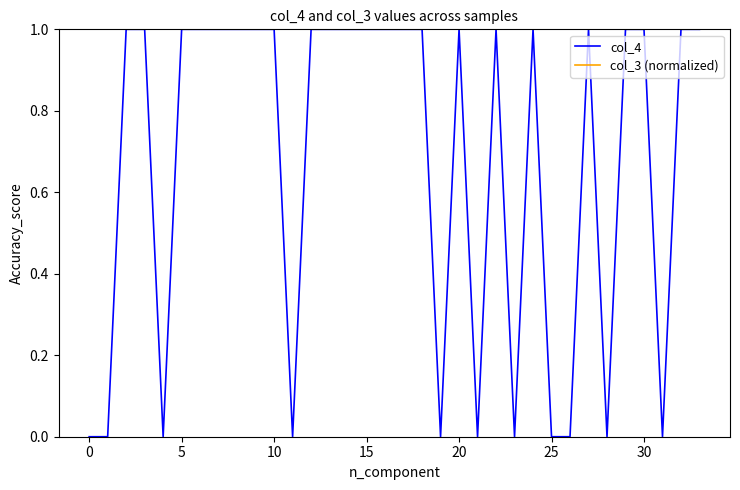

Which series has the widest spread of values?

col_4